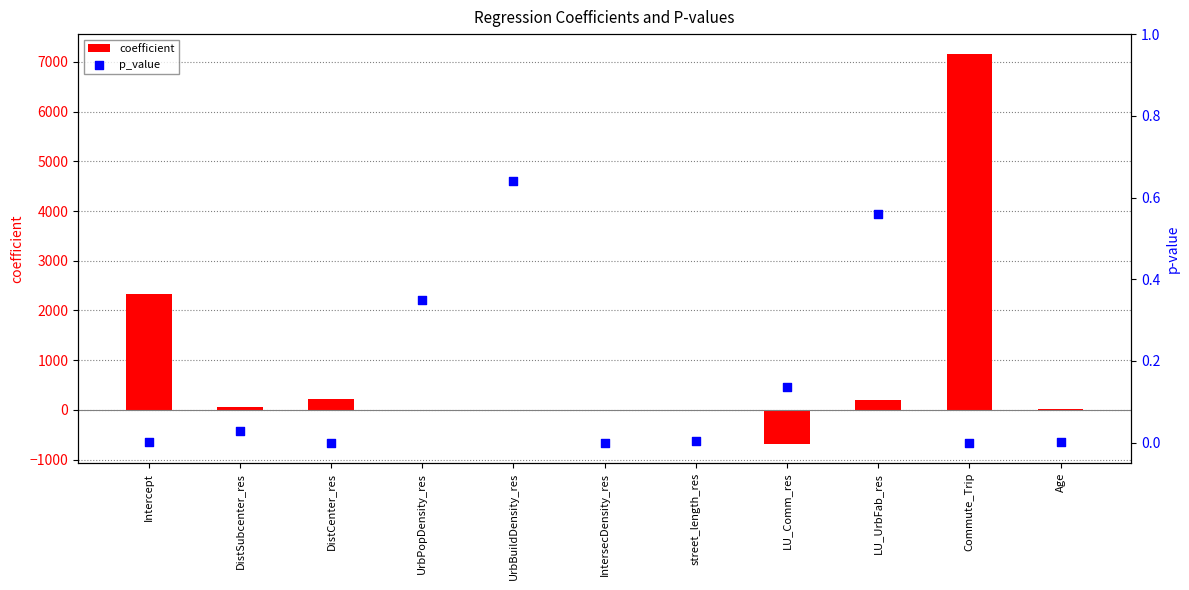

What are all the series names shown in the legend?

coefficient, p_value